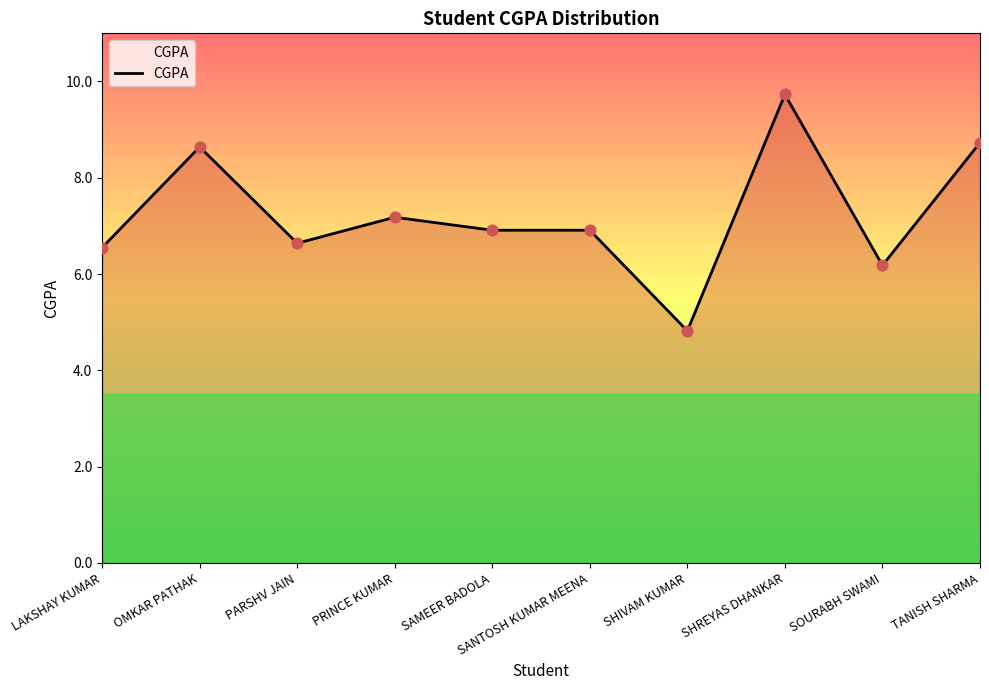

Which has a higher value, SOURABH SWAMI or LAKSHAY KUMAR?

LAKSHAY KUMAR